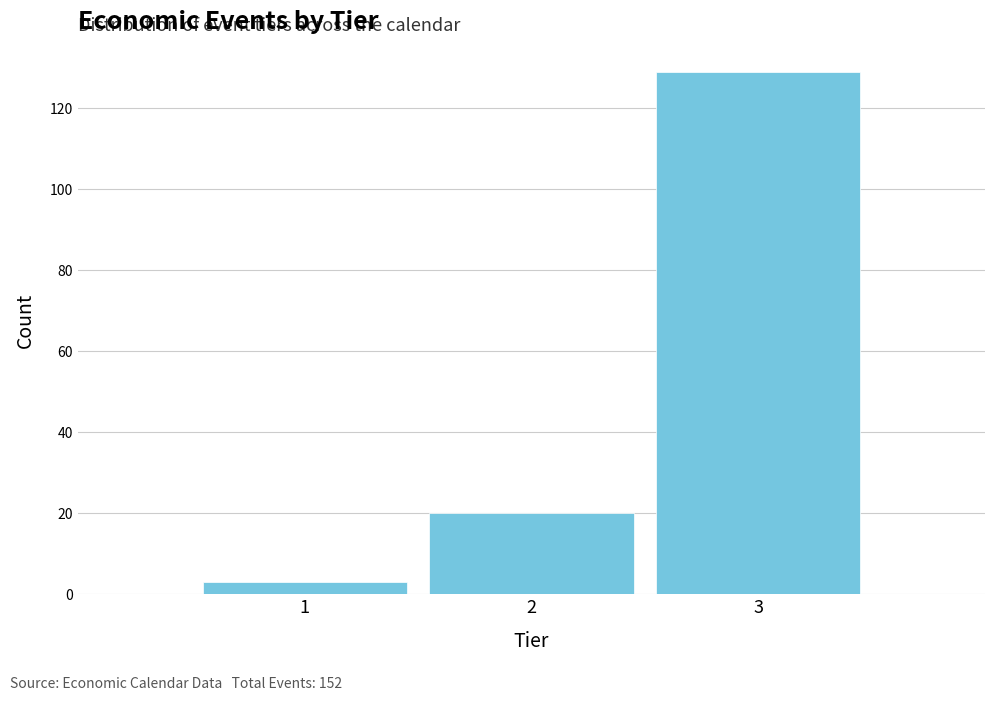

Over which range of the x-axis is the bar tallest?

2.5 to 3.5